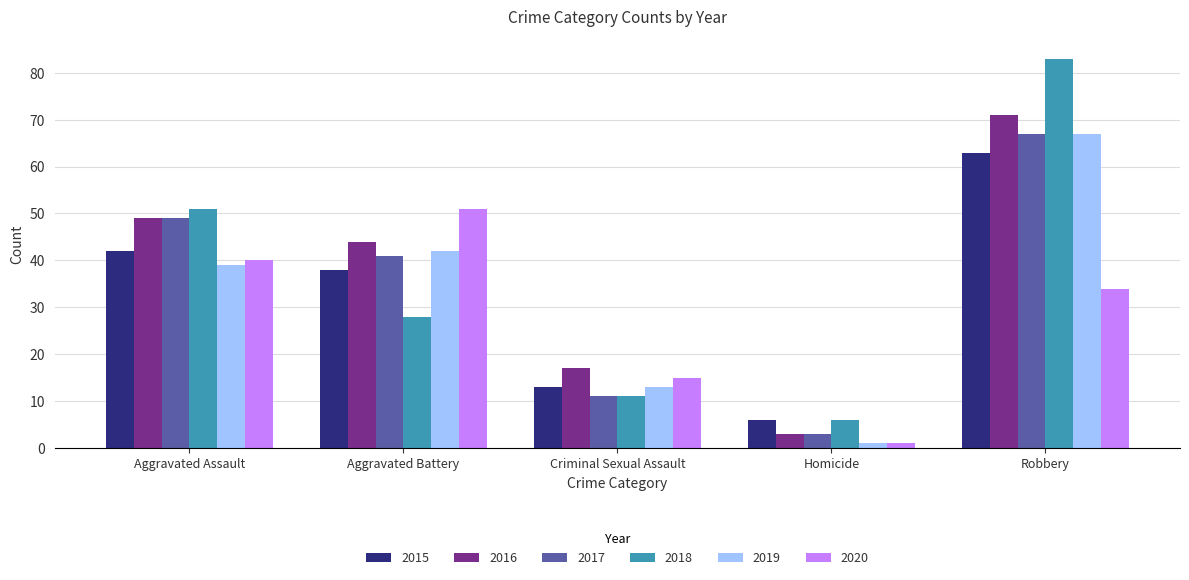

What is the sum of all 2015 values?

162